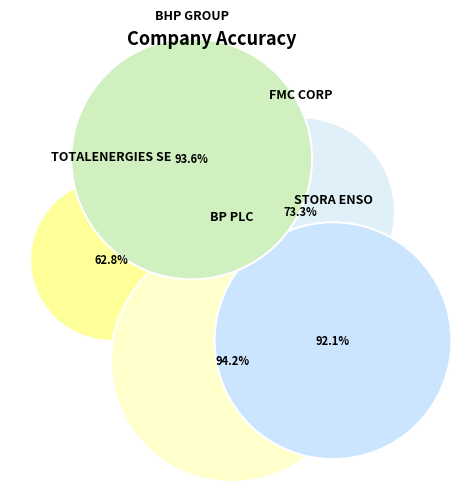

Is there any slice that represents more than half of the pie?

No